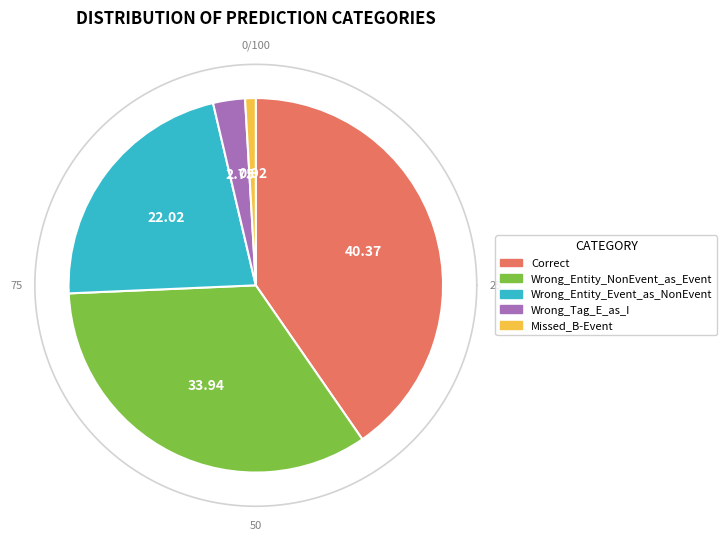

To the nearest percent, what portion does Wrong_Tag_E_as_I represent?

3%